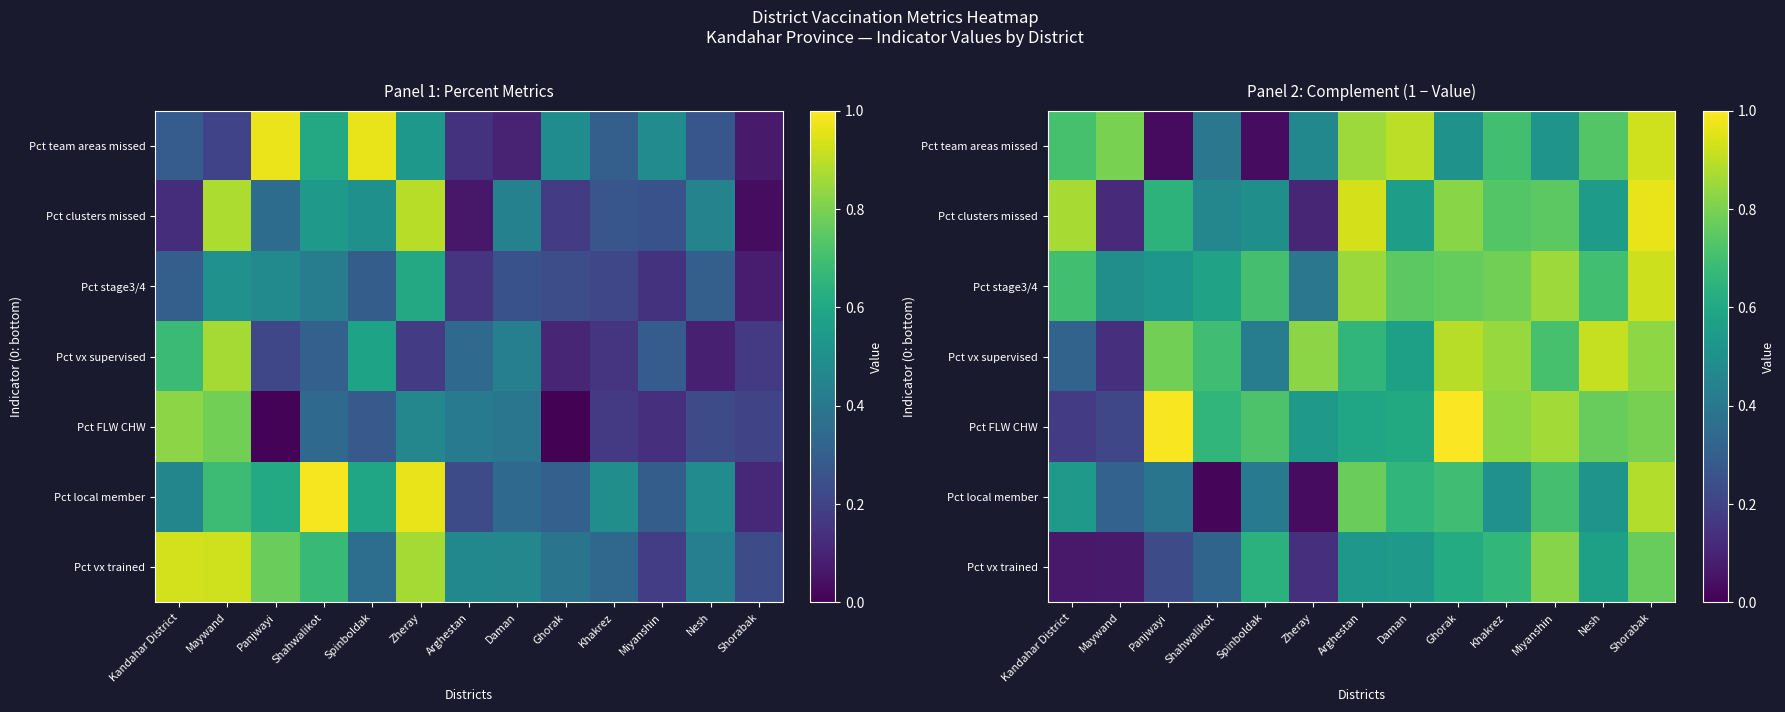

Is the value of Pct vx trained at Ghorak greater than the value of Pct team areas missed at Nesh?

No